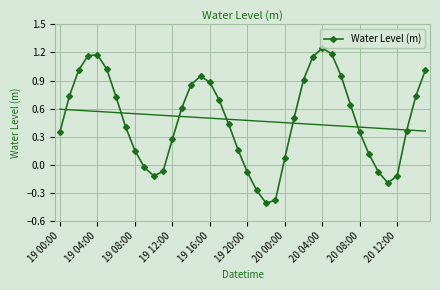

What is the sum of all values?

19.1